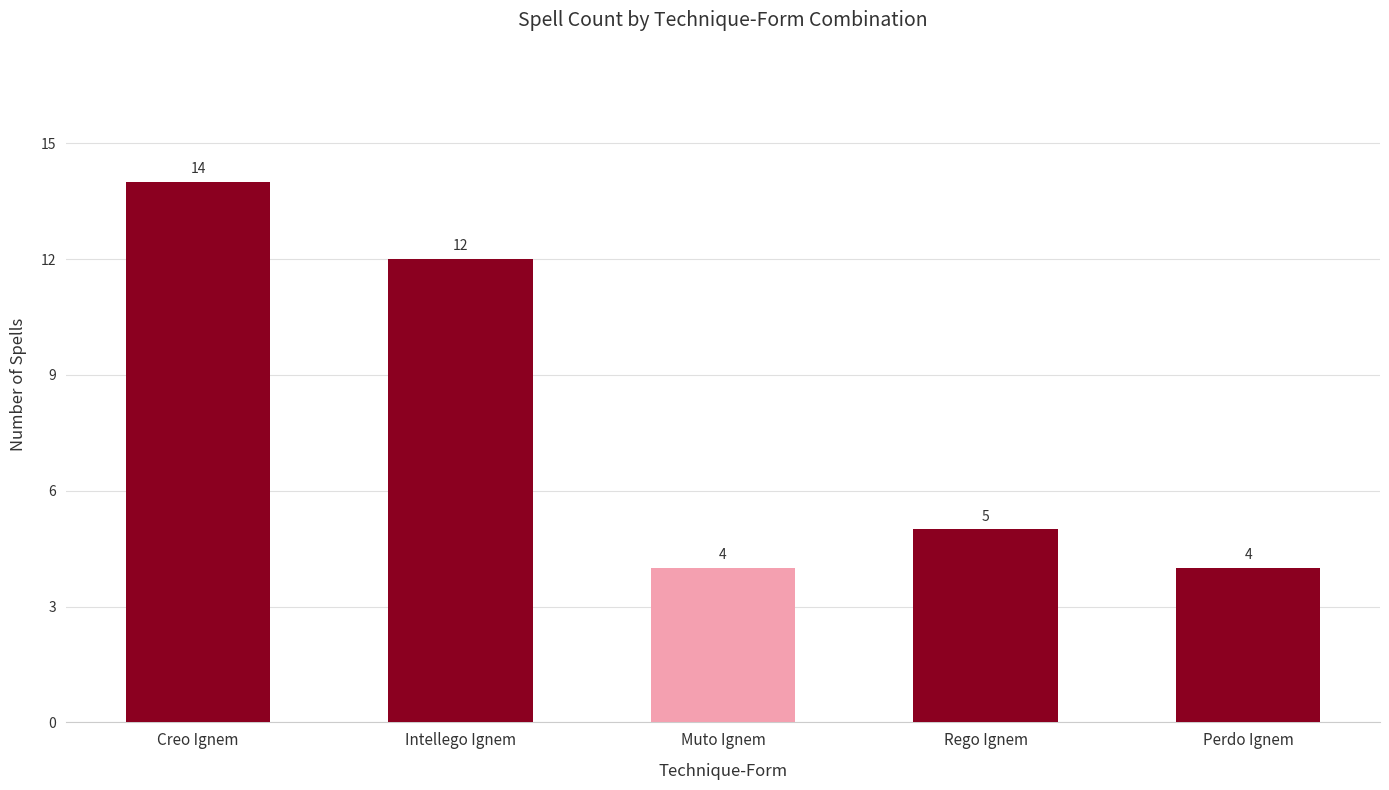

What is the difference between the second highest and minimum values?

8